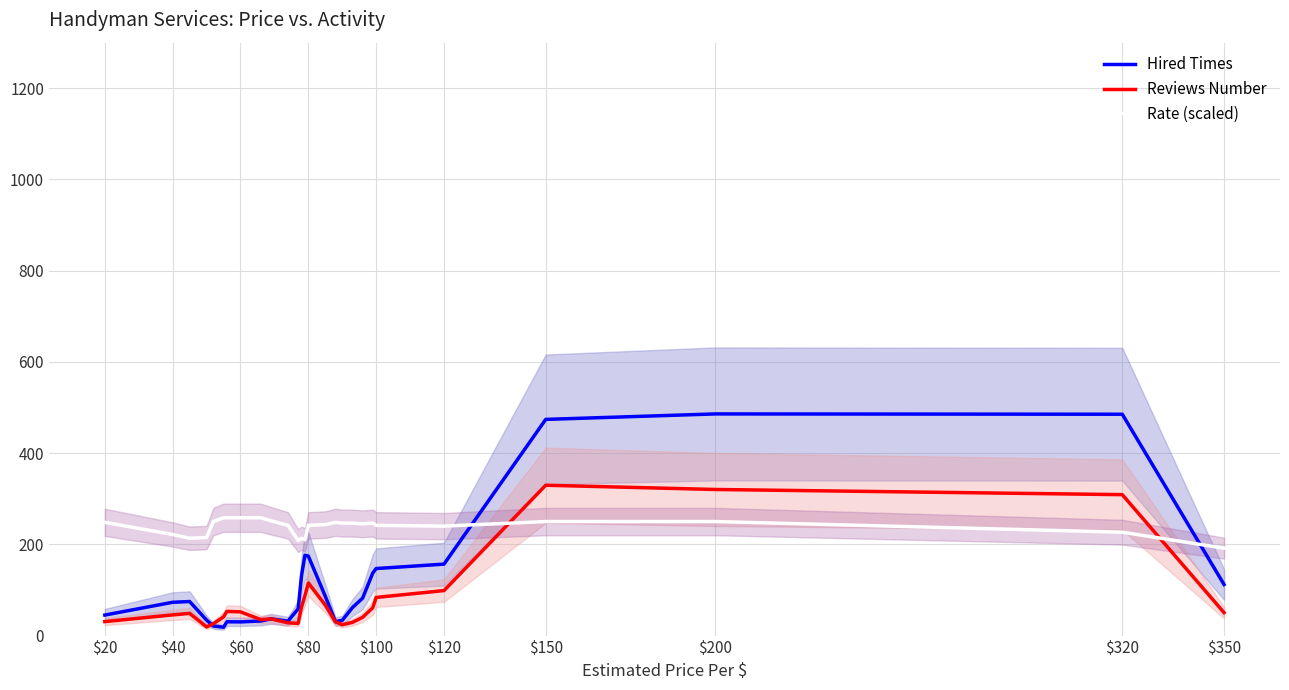

What is the difference between the second highest and second lowest values in the Hired Times series?

464.3